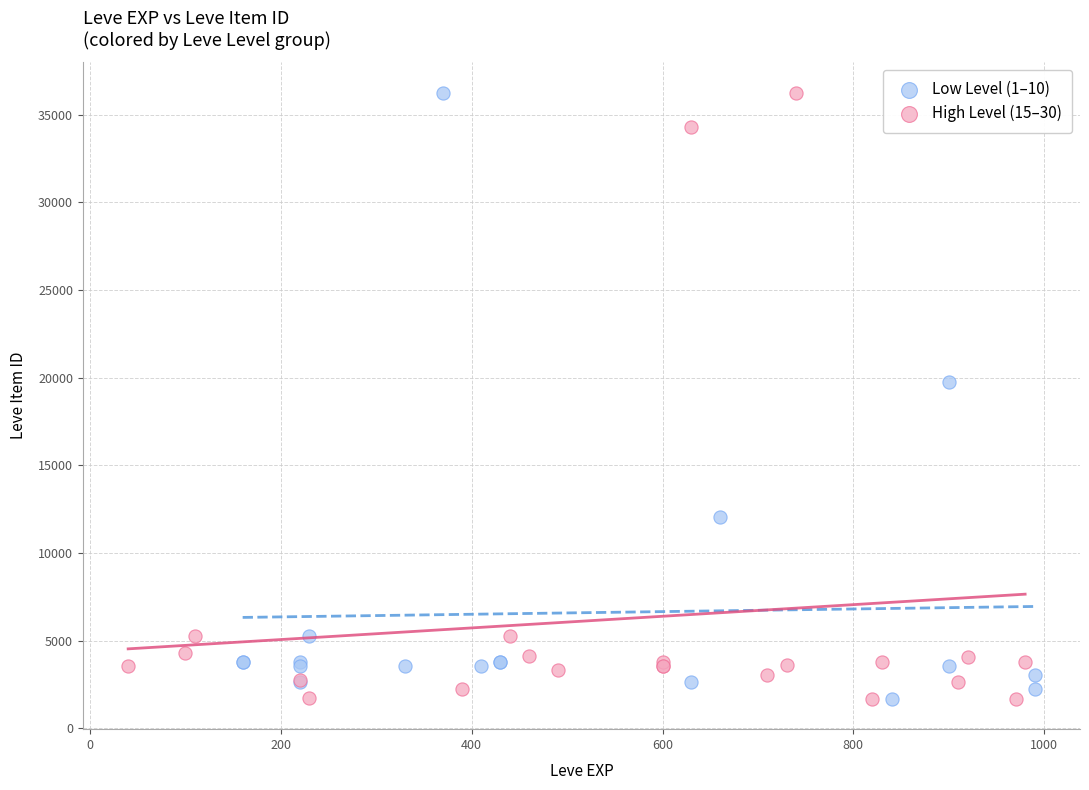

What are all the series names shown in the legend?

Low Level (1–10), High Level (15–30)